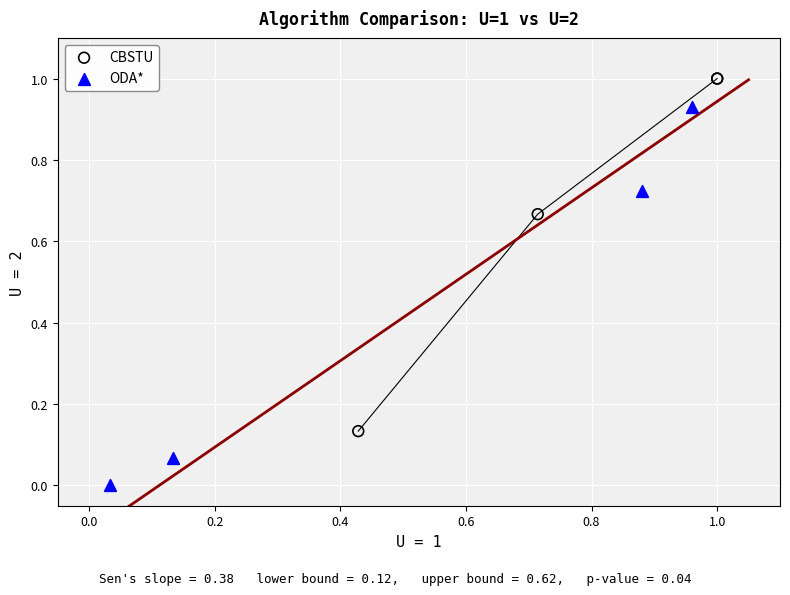

Which series has the largest Y range (max minus min)?

ODA*